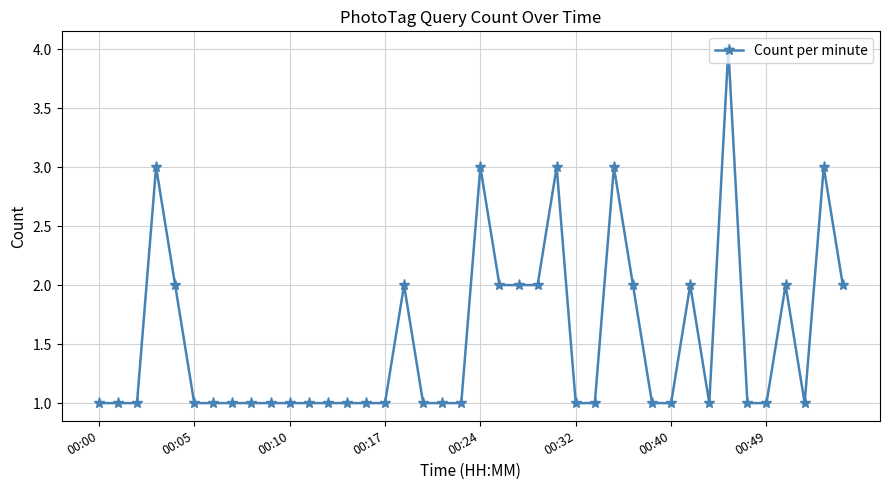

What is the value of the 29th point from the left?

2